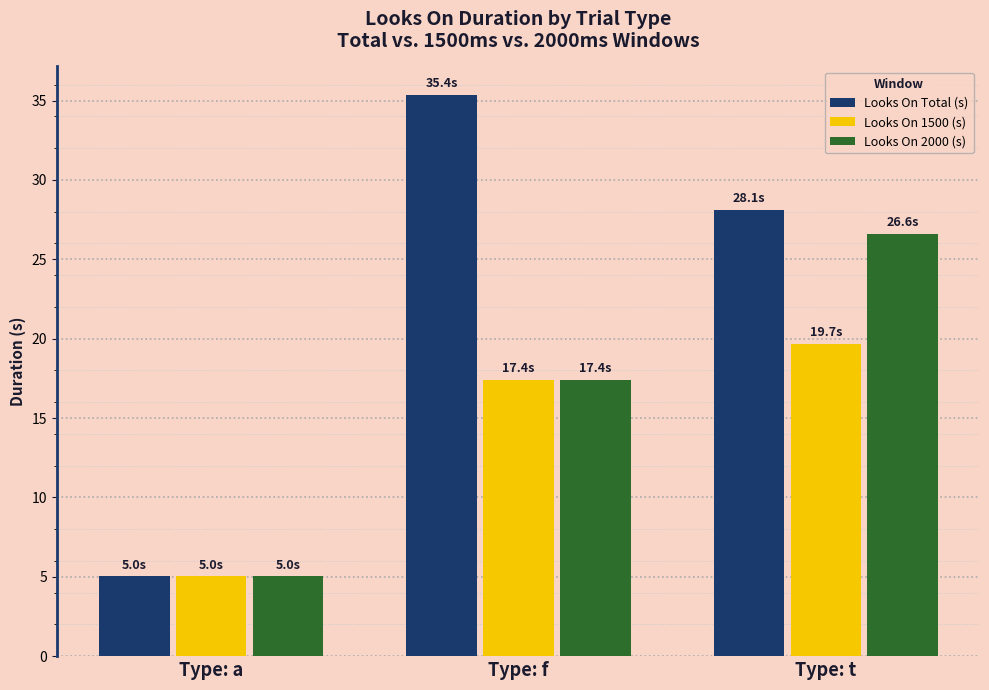

Which series has the largest total across all categories?

Looks On Total (s)